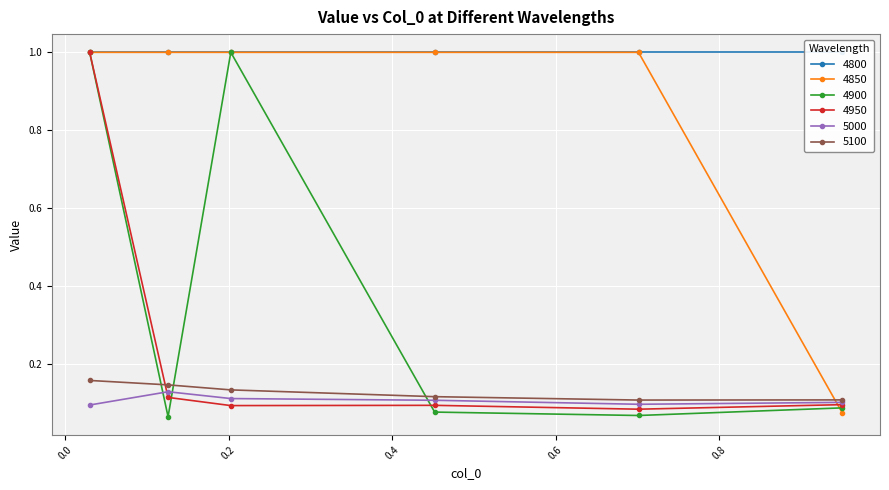

The value of 5000 at 0.2027397260273973 is 0.1. True or false?

False